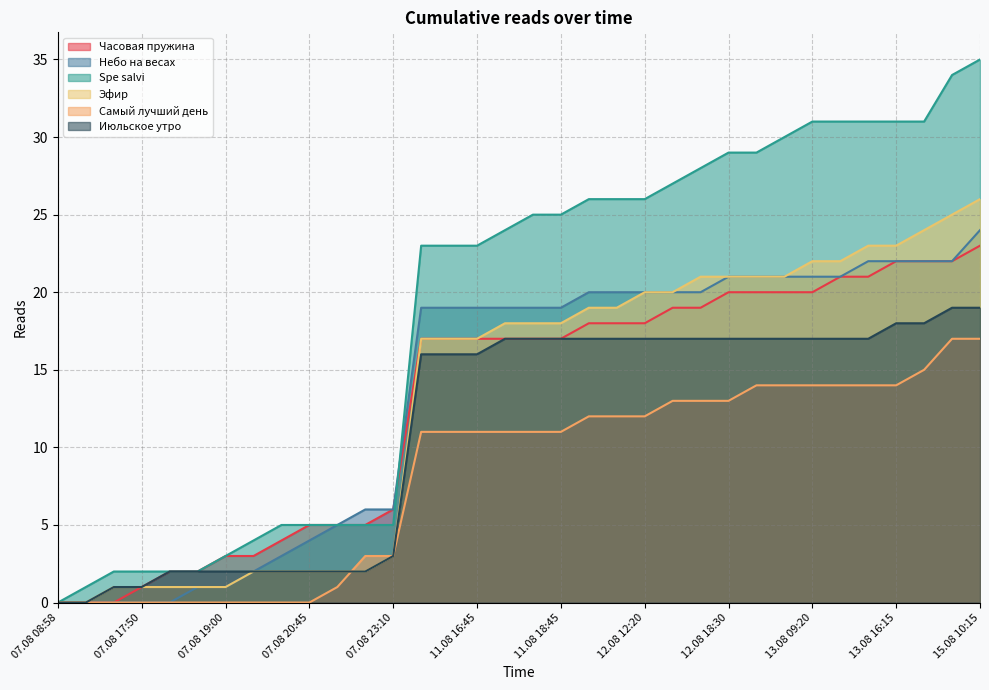

What is the total value across all series at 07.08 20:45?

18